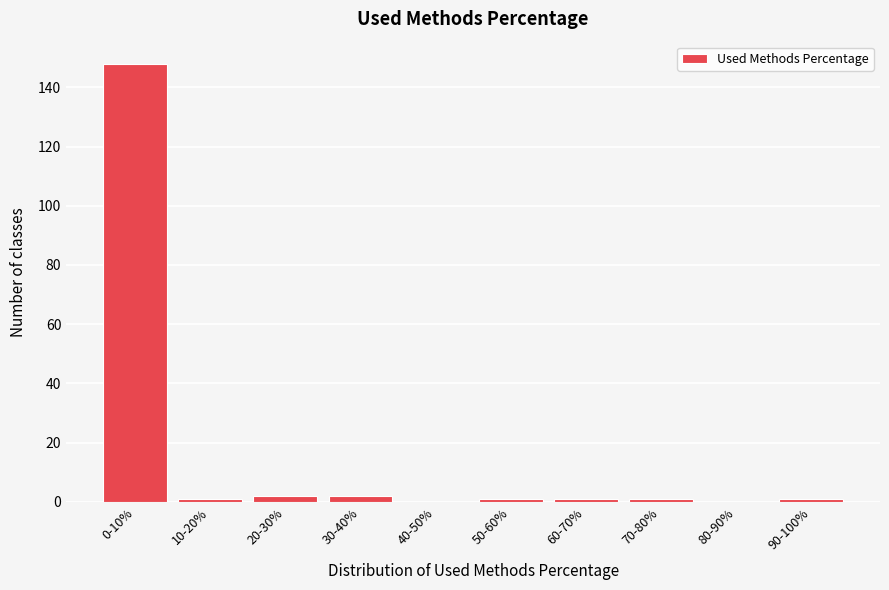

Reading left to right, transcribe all the data shown in this chart.

0-10%=148	10-20%=1	20-30%=2	30-40%=2	40-50%=0	50-60%=1	60-70%=1	70-80%=1	80-90%=0	90-100%=1